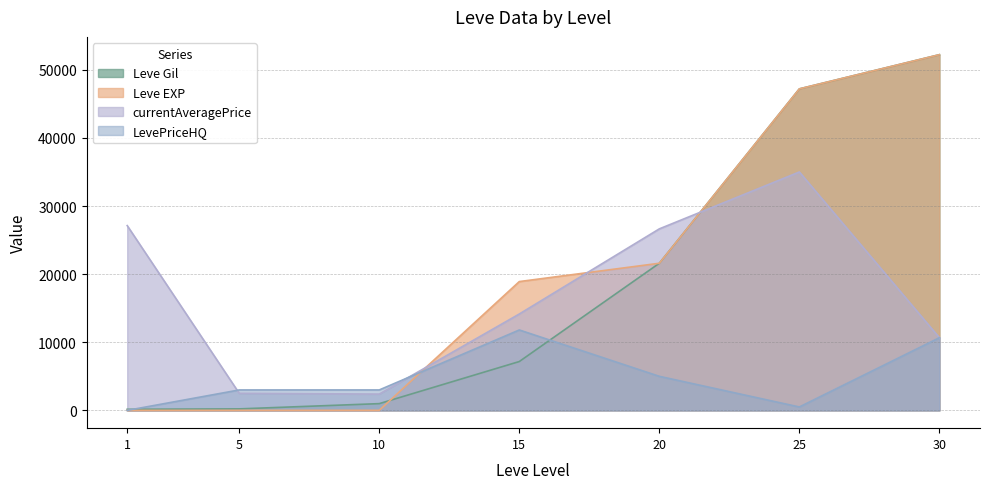

True or false: Leve Gil and currentAveragePrice intersect in this chart.

True